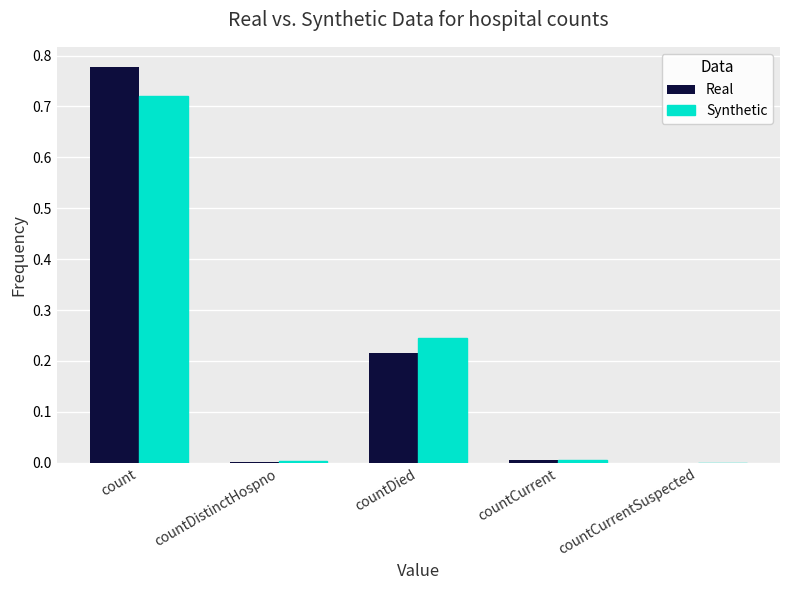

What is the sum of all Real values?

1.0